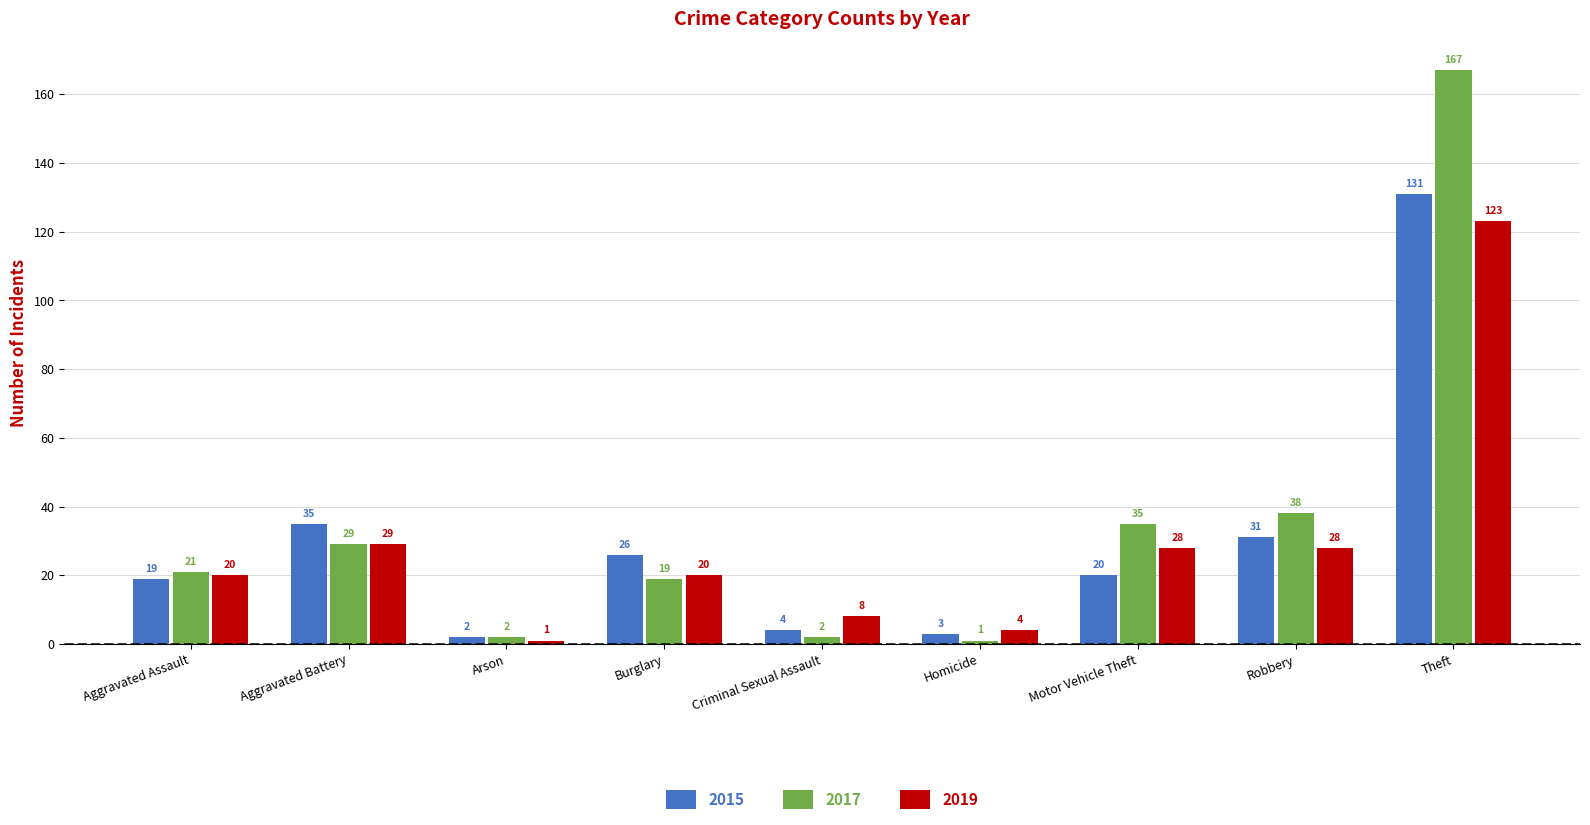

What is the spread (max minus min) of values at Theft?

44